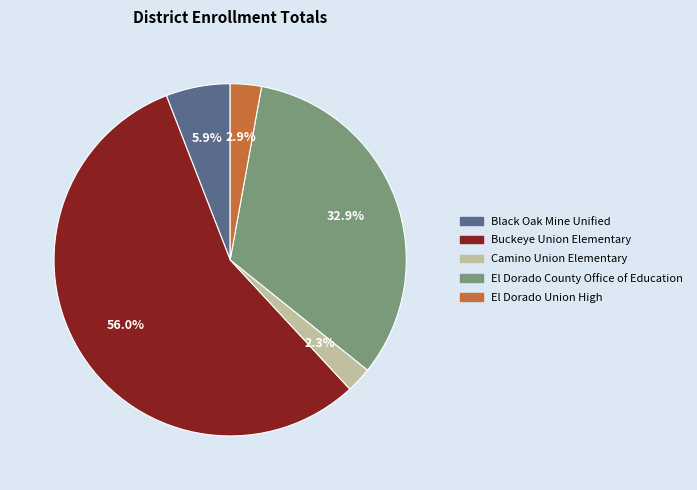

What is the smallest slice in the pie chart?

Camino Union Elementary